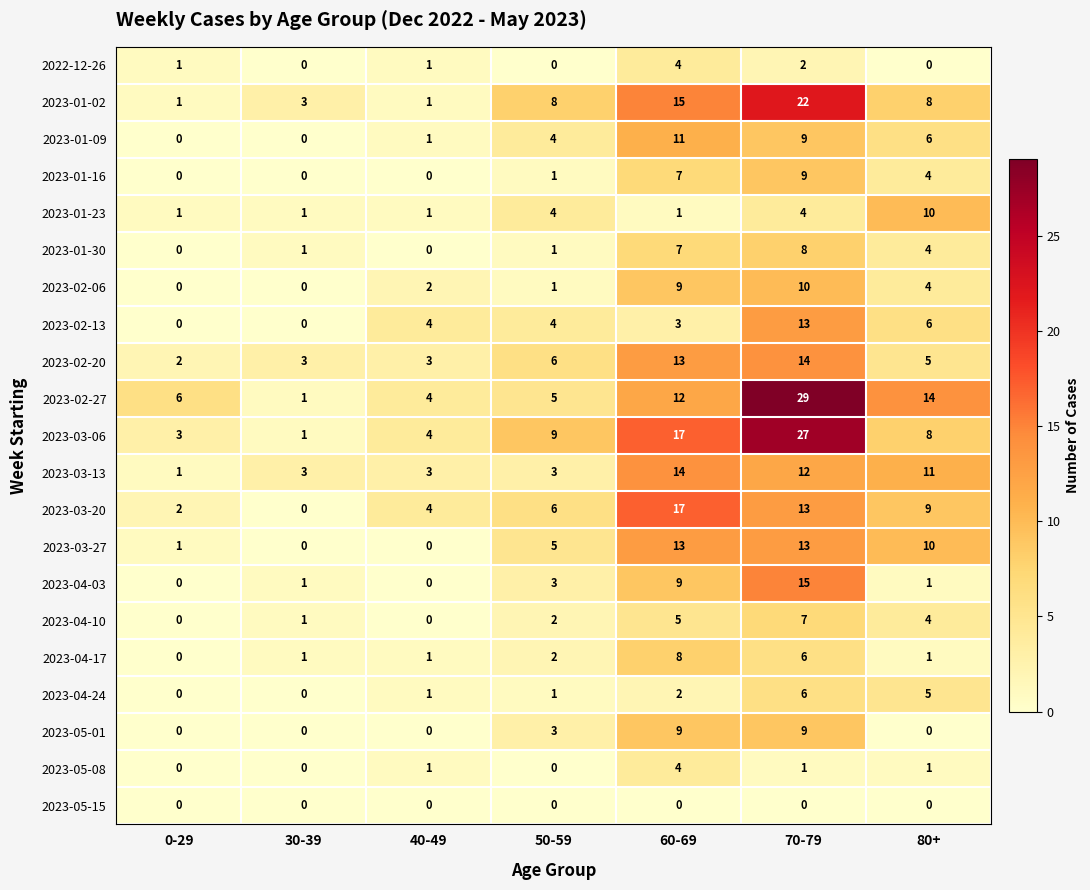

What is the sum of the 2023-01-02 values at 30-39 and 60-69?

18